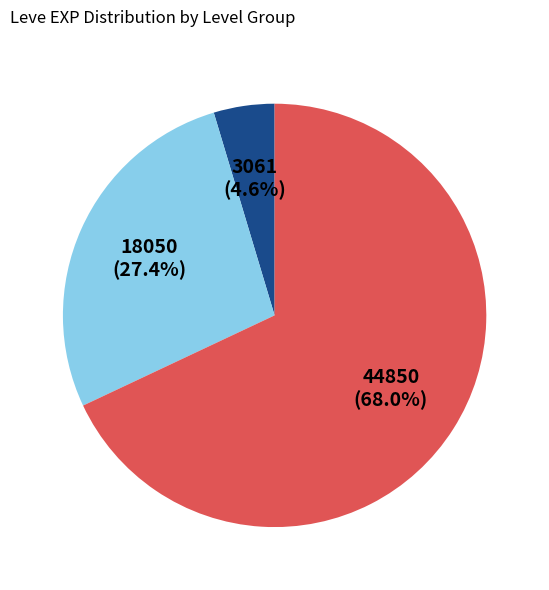

Is there a majority slice in this chart?

Yes